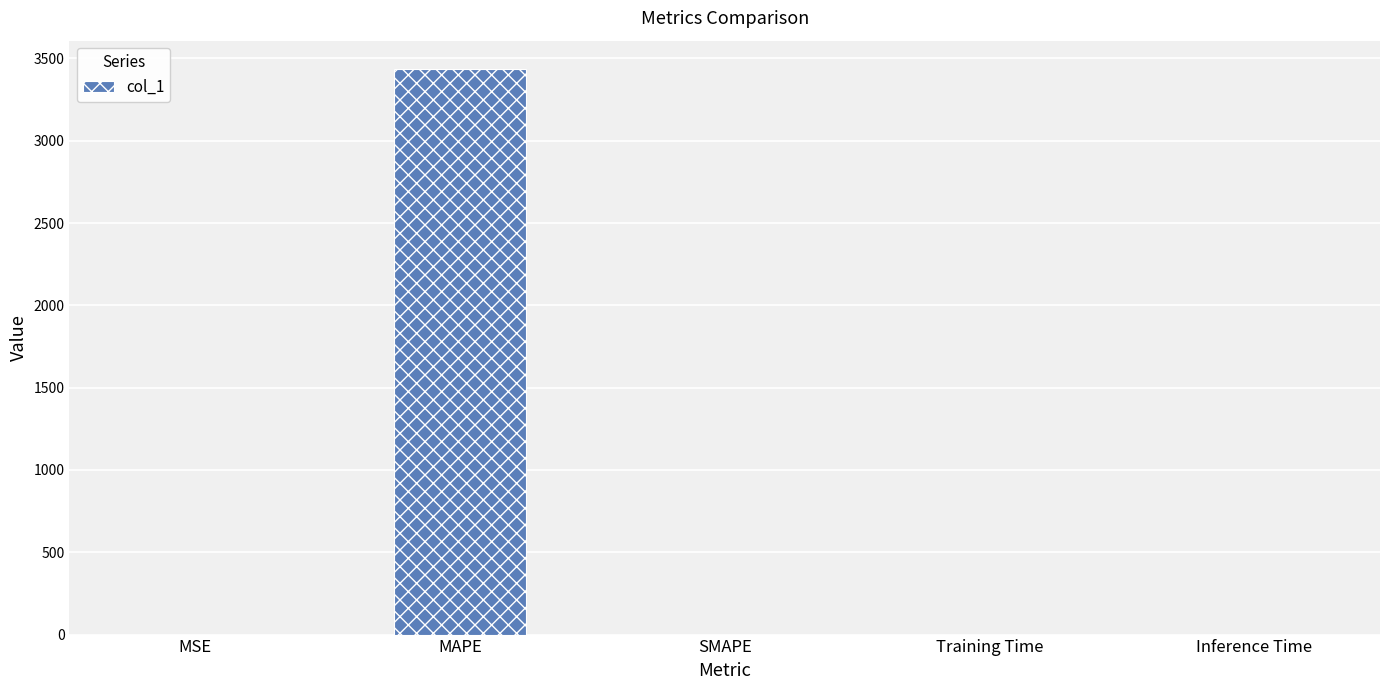

Between Inference Time and MAPE, which is larger?

MAPE